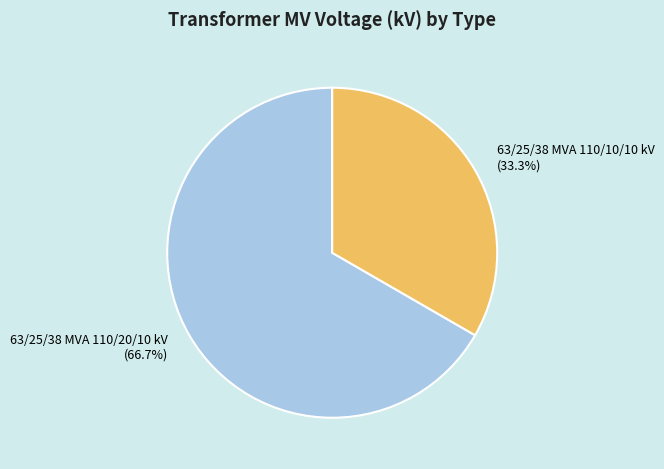

Rank the categories by value from highest to lowest.

63/25/38 MVA 110/20/10 kV, 63/25/38 MVA 110/10/10 kV